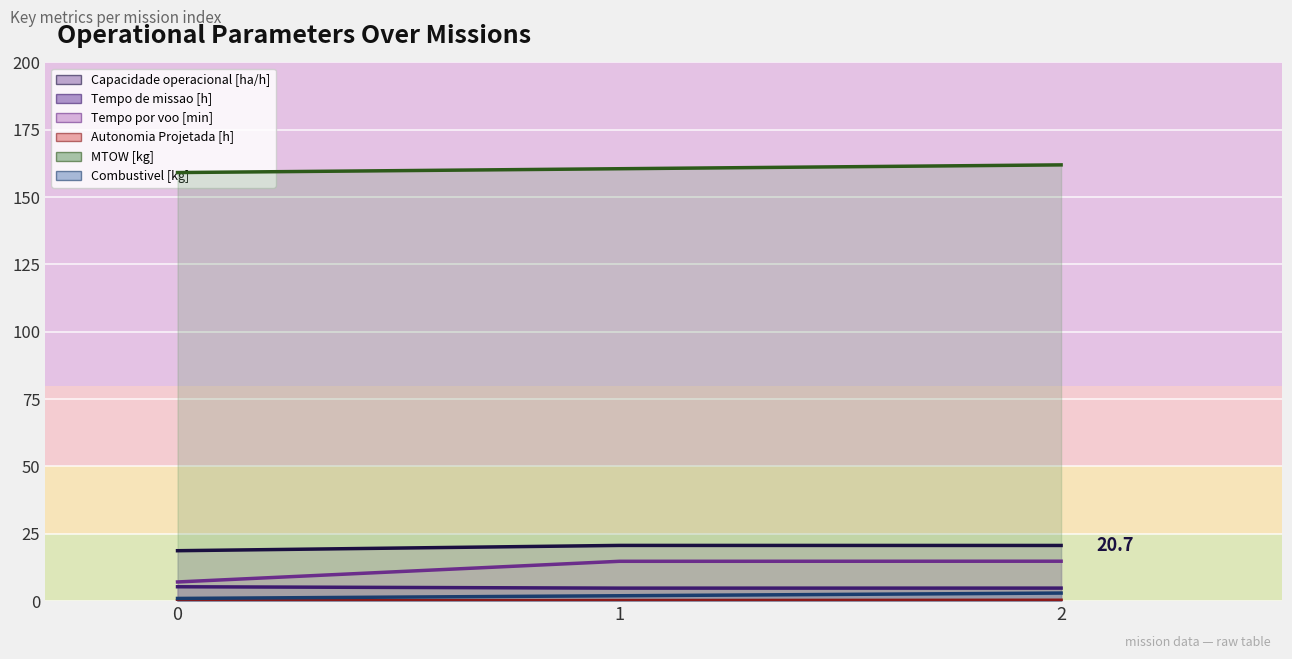

What is the difference between the maximum and second lowest values in the Combustivel [kg] series?

0.1